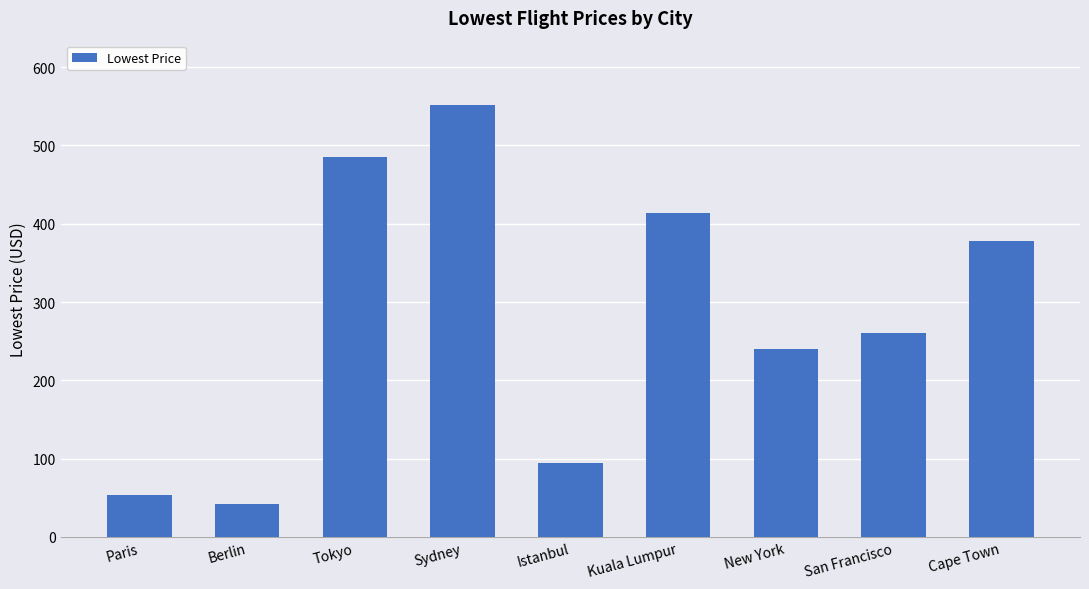

Which category has the lowest value across all series?

Berlin